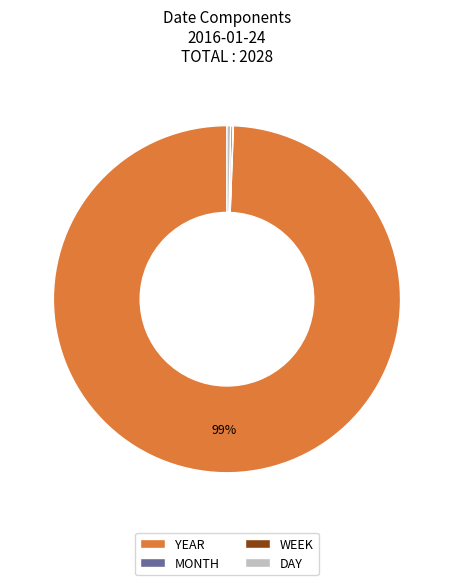

Do YEAR and DAY together represent more than half of the pie?

Yes